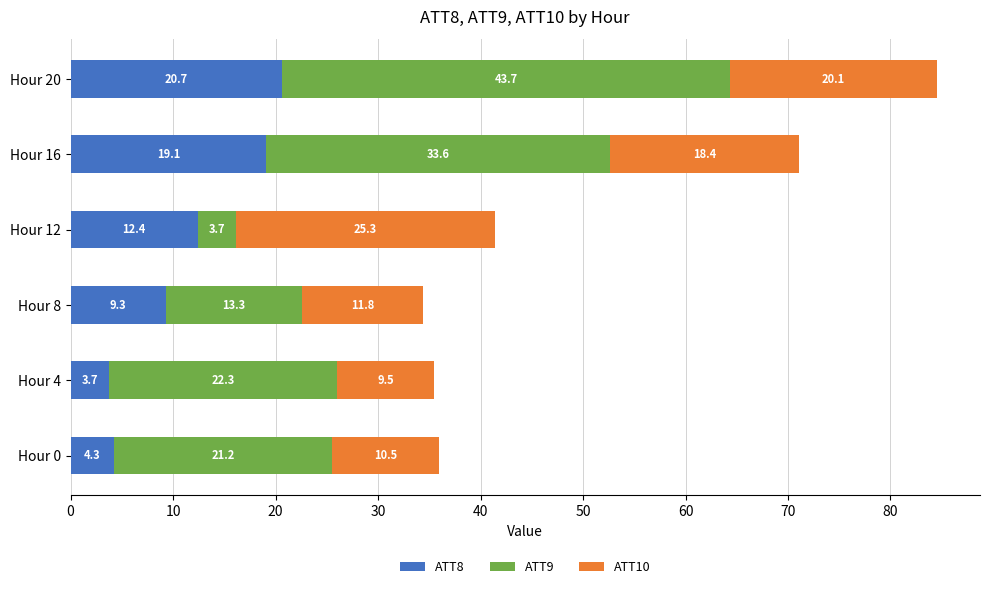

At which category is the sum across all series the highest?

Hour 20